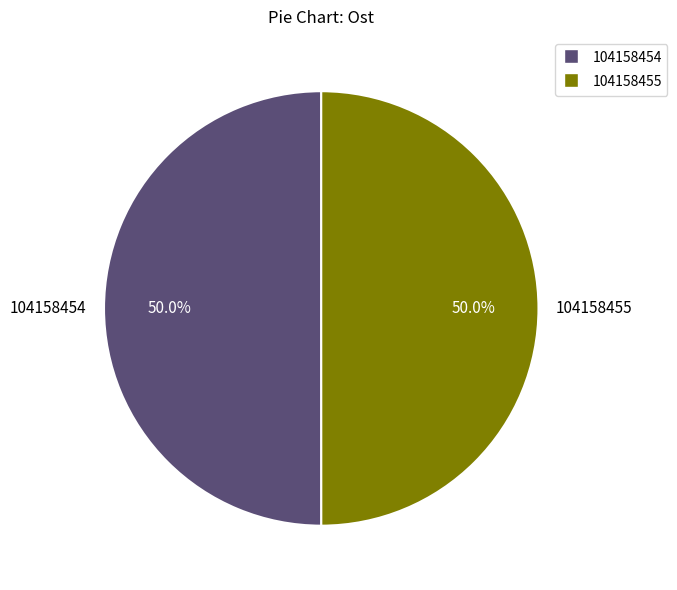

What percentage is NOT represented by 104158455?

50.0%